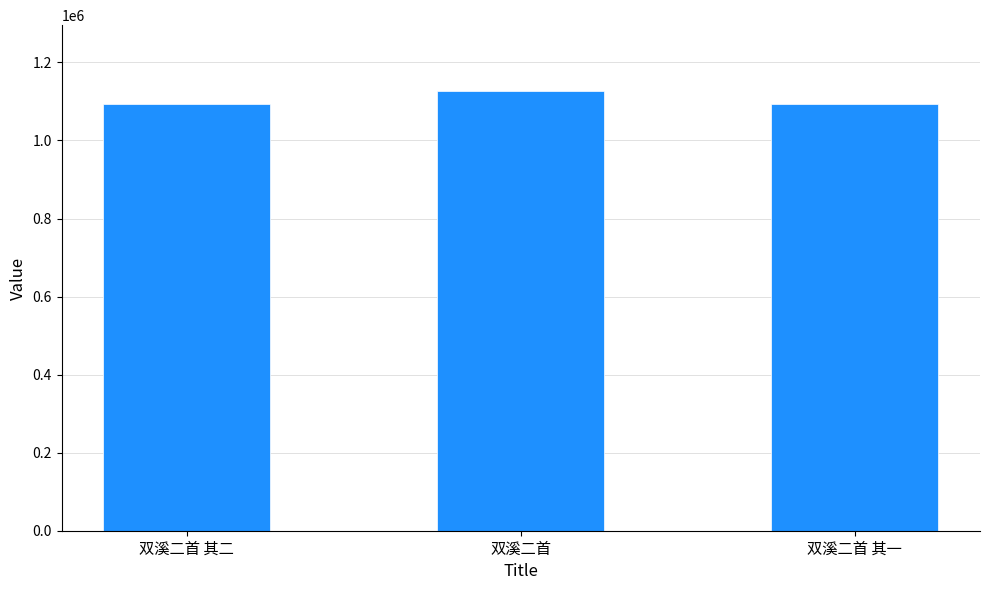

What is the label of the 1st bar from the right?

双溪二首 其一